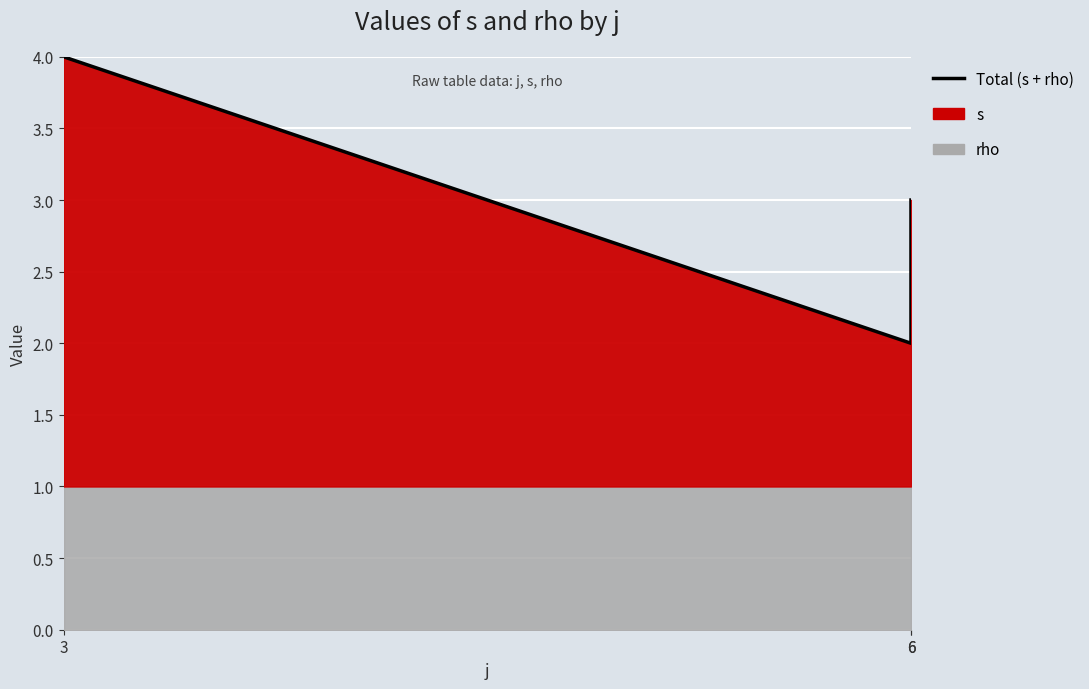

Reading left to right, list all the values displayed in this chart.

4	2	3